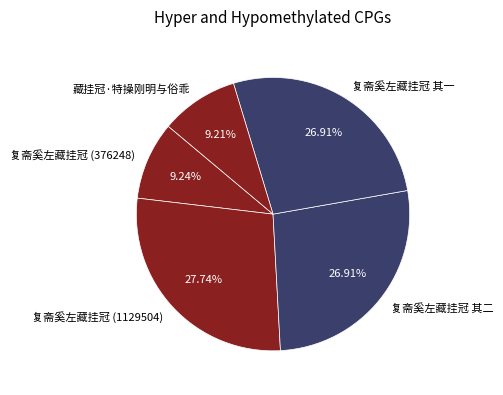

Which has a higher value, 复斋奚左藏挂冠 (1129504) or 复斋奚左藏挂冠 (376248)?

复斋奚左藏挂冠 (1129504)